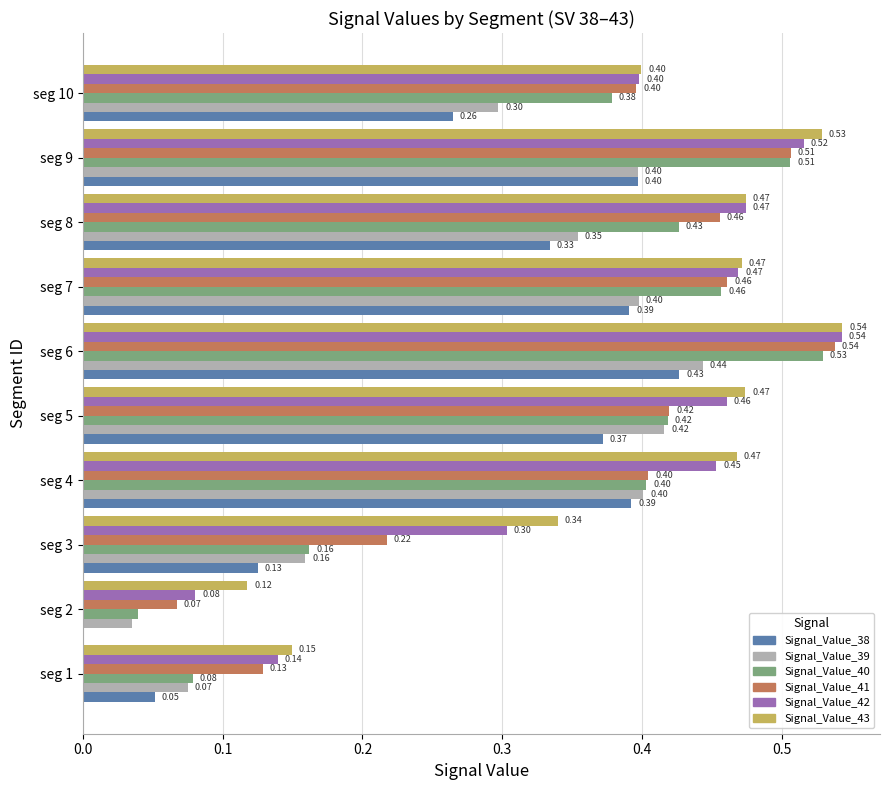

Where is Signal_Value_40 nearest to the value 0?

seg 2